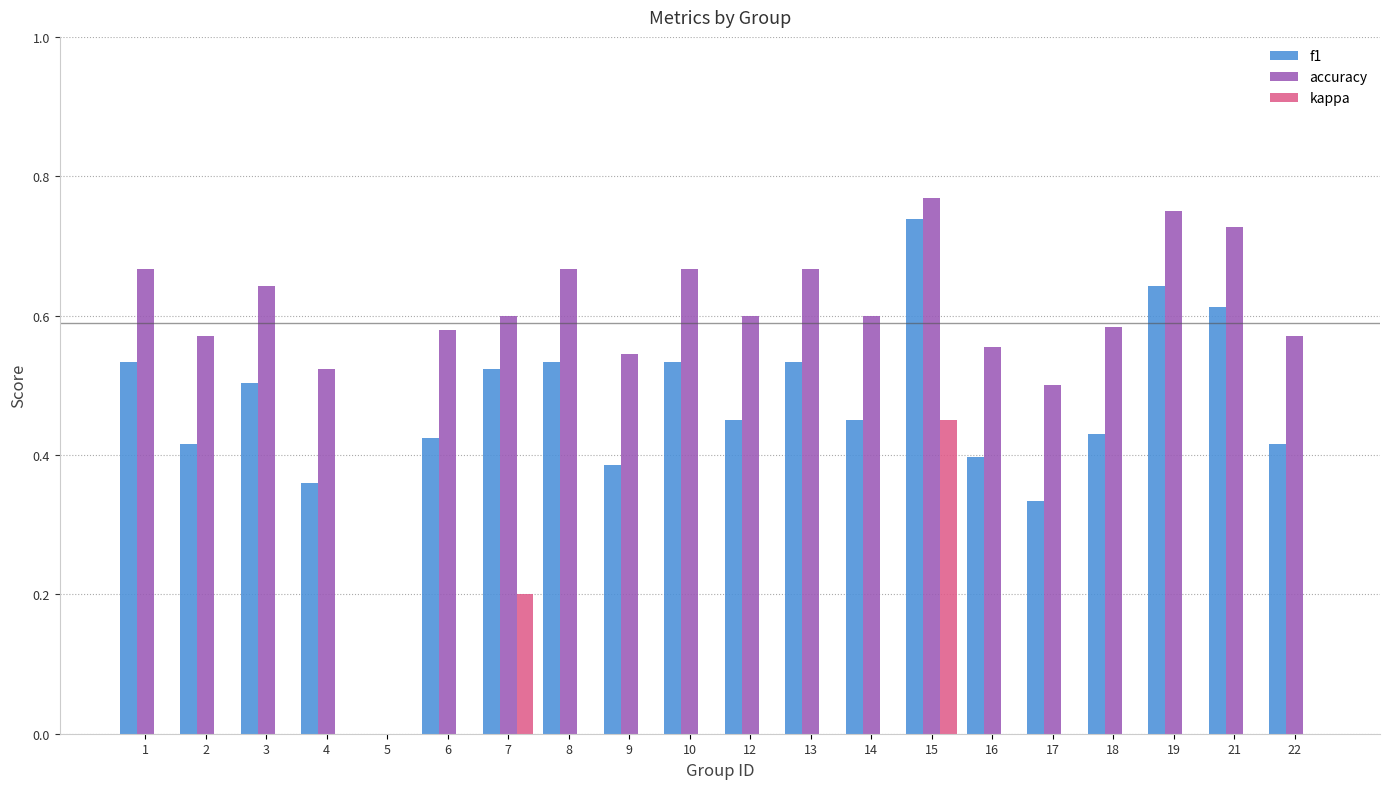

Is it true that kappa equals 0.0 at 22?

True